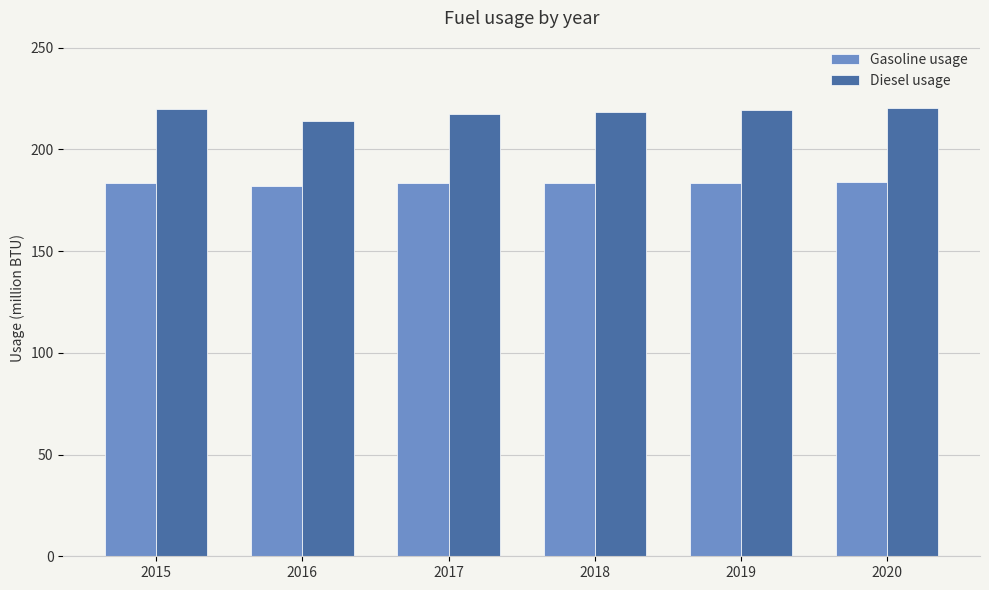

What is the maximum value for Gasoline usage?

183.7